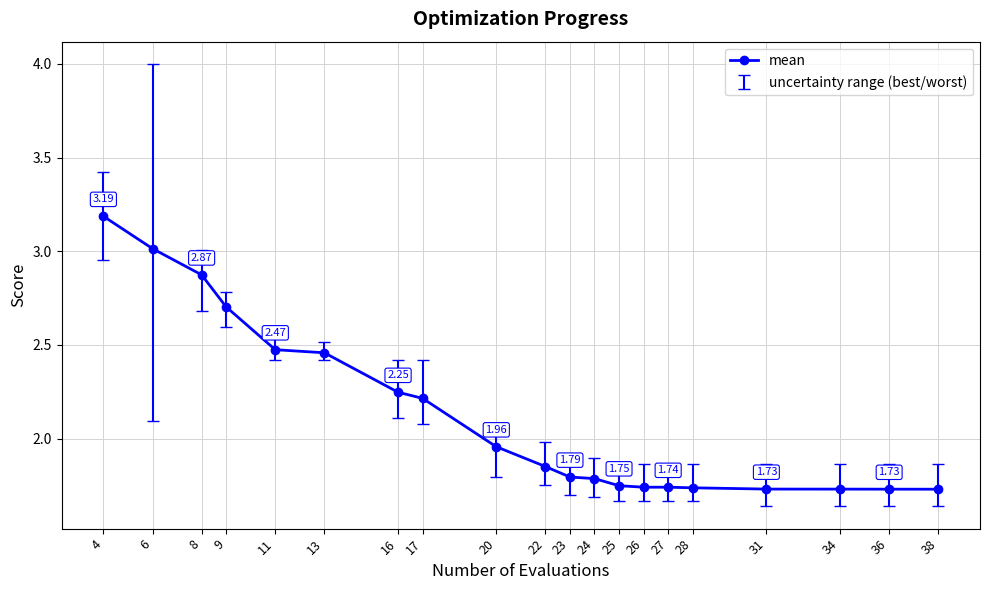

What is the average value?

2.1